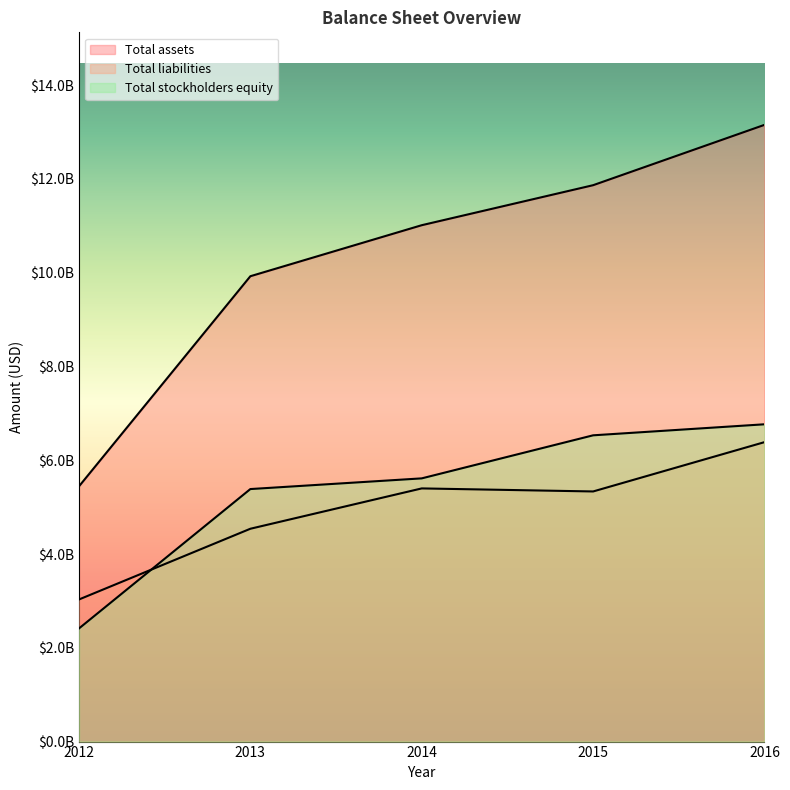

Between 2014 and 2015, which series saw the biggest shift?

Total stockholders equity